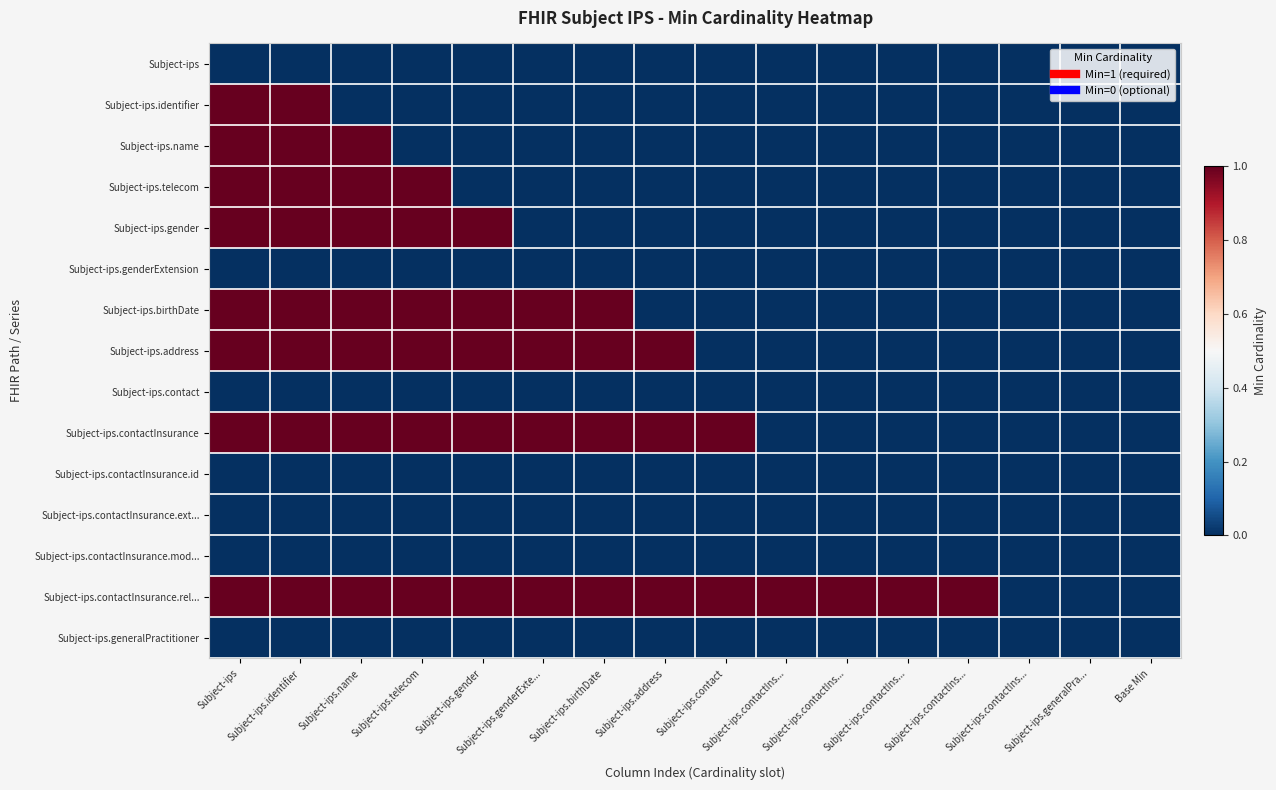

Reading left to right, what are all the values shown in this chart?

Subject-ips: Subject-ips=0	Subject-ips.identifier=0	Subject-ips.name=0	Subject-ips.telecom=0	Subject-ips.gender=0	Subject-ips.genderExte...=0	Subject-ips.birthDate=0	Subject-ips.address=0	Subject-ips.contact=0	Subject-ips.contactIns...=0	Subject-ips.contactIns...=0	Subject-ips.contactIns...=0	Subject-ips.contactIns...=0	Subject-ips.contactIns...=0	Subject-ips.generalPra...=0	Base Min=0
Subject-ips.identifier: Subject-ips=1	Subject-ips.identifier=1	Subject-ips.name=0	Subject-ips.telecom=0	Subject-ips.gender=0	Subject-ips.genderExte...=0	Subject-ips.birthDate=0	Subject-ips.address=0	Subject-ips.contact=0	Subject-ips.contactIns...=0	Subject-ips.contactIns...=0	Subject-ips.contactIns...=0	Subject-ips.contactIns...=0	Subject-ips.contactIns...=0	Subject-ips.generalPra...=0	Base Min=0
Subject-ips.name: Subject-ips=1	Subject-ips.identifier=1	Subject-ips.name=1	Subject-ips.telecom=0	Subject-ips.gender=0	Subject-ips.genderExte...=0	Subject-ips.birthDate=0	Subject-ips.address=0	Subject-ips.contact=0	Subject-ips.contactIns...=0	Subject-ips.contactIns...=0	Subject-ips.contactIns...=0	Subject-ips.contactIns...=0	Subject-ips.contactIns...=0	Subject-ips.generalPra...=0	Base Min=0
Subject-ips.telecom: Subject-ips=1	Subject-ips.identifier=1	Subject-ips.name=1	Subject-ips.telecom=1	Subject-ips.gender=0	Subject-ips.genderExte...=0	Subject-ips.birthDate=0	Subject-ips.address=0	Subject-ips.contact=0	Subject-ips.contactIns...=0	Subject-ips.contactIns...=0	Subject-ips.contactIns...=0	Subject-ips.contactIns...=0	Subject-ips.contactIns...=0	Subject-ips.generalPra...=0	Base Min=0
Subject-ips.gender: Subject-ips=1	Subject-ips.identifier=1	Subject-ips.name=1	Subject-ips.telecom=1	Subject-ips.gender=1	Subject-ips.genderExte...=0	Subject-ips.birthDate=0	Subject-ips.address=0	Subject-ips.contact=0	Subject-ips.contactIns...=0	Subject-ips.contactIns...=0	Subject-ips.contactIns...=0	Subject-ips.contactIns...=0	Subject-ips.contactIns...=0	Subject-ips.generalPra...=0	Base Min=0
Subject-ips.genderExtension: Subject-ips=0	Subject-ips.identifier=0	Subject-ips.name=0	Subject-ips.telecom=0	Subject-ips.gender=0	Subject-ips.genderExte...=0	Subject-ips.birthDate=0	Subject-ips.address=0	Subject-ips.contact=0	Subject-ips.contactIns...=0	Subject-ips.contactIns...=0	Subject-ips.contactIns...=0	Subject-ips.contactIns...=0	Subject-ips.contactIns...=0	Subject-ips.generalPra...=0	Base Min=0
Subject-ips.birthDate: Subject-ips=1	Subject-ips.identifier=1	Subject-ips.name=1	Subject-ips.telecom=1	Subject-ips.gender=1	Subject-ips.genderExte...=1	Subject-ips.birthDate=1	Subject-ips.address=0	Subject-ips.contact=0	Subject-ips.contactIns...=0	Subject-ips.contactIns...=0	Subject-ips.contactIns...=0	Subject-ips.contactIns...=0	Subject-ips.contactIns...=0	Subject-ips.generalPra...=0	Base Min=0
Subject-ips.address: Subject-ips=1	Subject-ips.identifier=1	Subject-ips.name=1	Subject-ips.telecom=1	Subject-ips.gender=1	Subject-ips.genderExte...=1	Subject-ips.birthDate=1	Subject-ips.address=1	Subject-ips.contact=0	Subject-ips.contactIns...=0	Subject-ips.contactIns...=0	Subject-ips.contactIns...=0	Subject-ips.contactIns...=0	Subject-ips.contactIns...=0	Subject-ips.generalPra...=0	Base Min=0
Subject-ips.contact: Subject-ips=0	Subject-ips.identifier=0	Subject-ips.name=0	Subject-ips.telecom=0	Subject-ips.gender=0	Subject-ips.genderExte...=0	Subject-ips.birthDate=0	Subject-ips.address=0	Subject-ips.contact=0	Subject-ips.contactIns...=0	Subject-ips.contactIns...=0	Subject-ips.contactIns...=0	Subject-ips.contactIns...=0	Subject-ips.contactIns...=0	Subject-ips.generalPra...=0	Base Min=0
Subject-ips.contactInsurance: Subject-ips=1	Subject-ips.identifier=1	Subject-ips.name=1	Subject-ips.telecom=1	Subject-ips.gender=1	Subject-ips.genderExte...=1	Subject-ips.birthDate=1	Subject-ips.address=1	Subject-ips.contact=1	Subject-ips.contactIns...=0	Subject-ips.contactIns...=0	Subject-ips.contactIns...=0	Subject-ips.contactIns...=0	Subject-ips.contactIns...=0	Subject-ips.generalPra...=0	Base Min=0
Subject-ips.contactInsurance.id: Subject-ips=0	Subject-ips.identifier=0	Subject-ips.name=0	Subject-ips.telecom=0	Subject-ips.gender=0	Subject-ips.genderExte...=0	Subject-ips.birthDate=0	Subject-ips.address=0	Subject-ips.contact=0	Subject-ips.contactIns...=0	Subject-ips.contactIns...=0	Subject-ips.contactIns...=0	Subject-ips.contactIns...=0	Subject-ips.contactIns...=0	Subject-ips.generalPra...=0	Base Min=0
Subject-ips.contactInsurance.ext...: Subject-ips=0	Subject-ips.identifier=0	Subject-ips.name=0	Subject-ips.telecom=0	Subject-ips.gender=0	Subject-ips.genderExte...=0	Subject-ips.birthDate=0	Subject-ips.address=0	Subject-ips.contact=0	Subject-ips.contactIns...=0	Subject-ips.contactIns...=0	Subject-ips.contactIns...=0	Subject-ips.contactIns...=0	Subject-ips.contactIns...=0	Subject-ips.generalPra...=0	Base Min=0
Subject-ips.contactInsurance.mod...: Subject-ips=0	Subject-ips.identifier=0	Subject-ips.name=0	Subject-ips.telecom=0	Subject-ips.gender=0	Subject-ips.genderExte...=0	Subject-ips.birthDate=0	Subject-ips.address=0	Subject-ips.contact=0	Subject-ips.contactIns...=0	Subject-ips.contactIns...=0	Subject-ips.contactIns...=0	Subject-ips.contactIns...=0	Subject-ips.contactIns...=0	Subject-ips.generalPra...=0	Base Min=0
Subject-ips.contactInsurance.rel...: Subject-ips=1	Subject-ips.identifier=1	Subject-ips.name=1	Subject-ips.telecom=1	Subject-ips.gender=1	Subject-ips.genderExte...=1	Subject-ips.birthDate=1	Subject-ips.address=1	Subject-ips.contact=1	Subject-ips.contactIns...=1	Subject-ips.contactIns...=1	Subject-ips.contactIns...=1	Subject-ips.contactIns...=1	Subject-ips.contactIns...=0	Subject-ips.generalPra...=0	Base Min=0
Subject-ips.generalPractitioner: Subject-ips=0	Subject-ips.identifier=0	Subject-ips.name=0	Subject-ips.telecom=0	Subject-ips.gender=0	Subject-ips.genderExte...=0	Subject-ips.birthDate=0	Subject-ips.address=0	Subject-ips.contact=0	Subject-ips.contactIns...=0	Subject-ips.contactIns...=0	Subject-ips.contactIns...=0	Subject-ips.contactIns...=0	Subject-ips.contactIns...=0	Subject-ips.generalPra...=0	Base Min=0